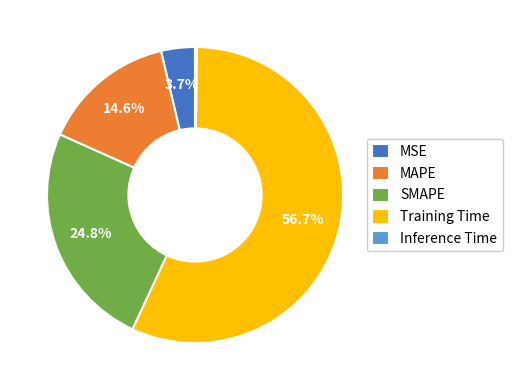

Combined, what portion of the pie is SMAPE and MSE?

28.5%